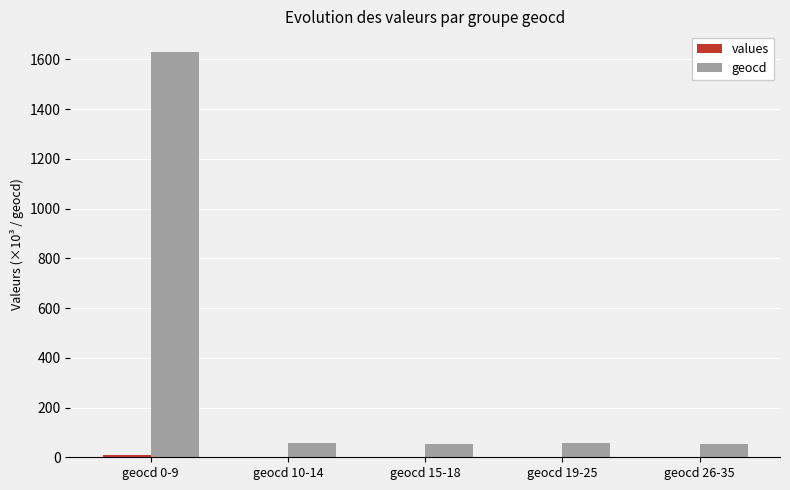

Which series has the largest total across all categories?

geocd